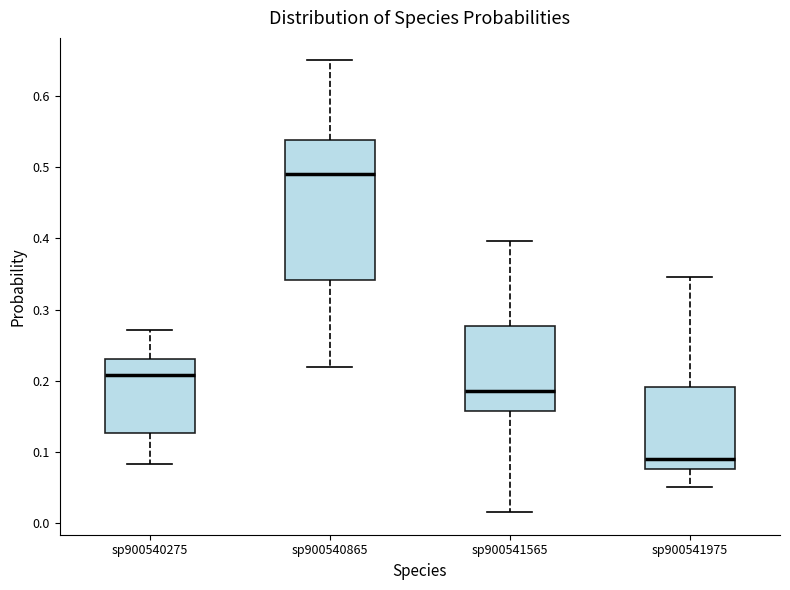

Reading left to right, transcribe this box plot: for each box, give where its median line is, the range the box spans, and where its two whiskers end, as read against the y-axis. The values are not printed on the chart, so give them approximately, as read against the axis.

sp900540275: median 0.21, box 0.13 to 0.23, whiskers 0.08 to 0.27
sp900540865: median 0.49, box 0.34 to 0.54, whiskers 0.22 to 0.65
sp900541565: median 0.19, box 0.16 to 0.28, whiskers 0.02 to 0.40
sp900541975: median 0.09, box 0.08 to 0.19, whiskers 0.05 to 0.35